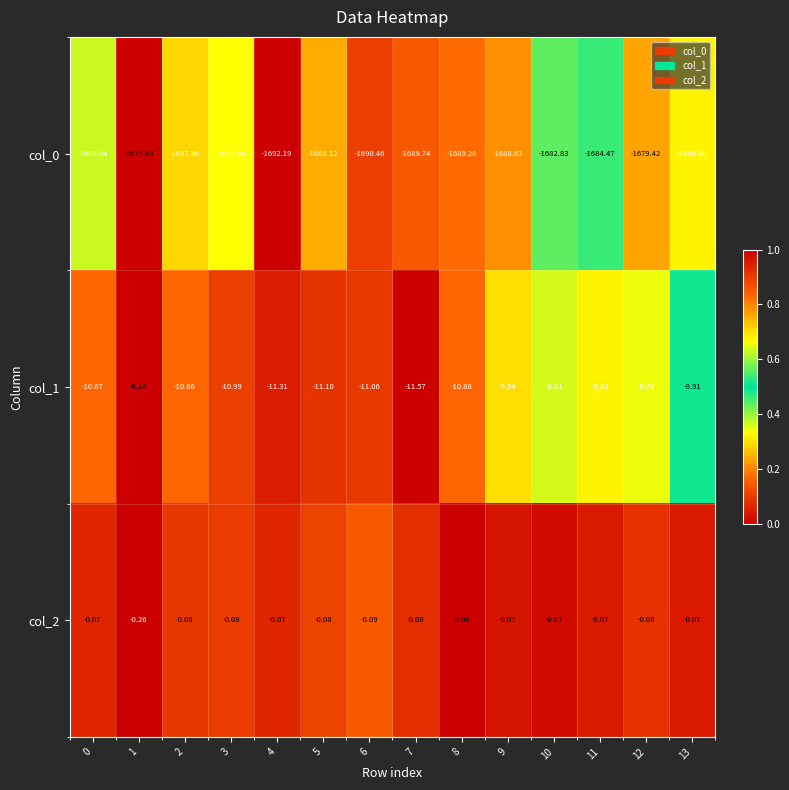

Is the value of col_1 at 3 greater than the value of col_2 at 7?

No